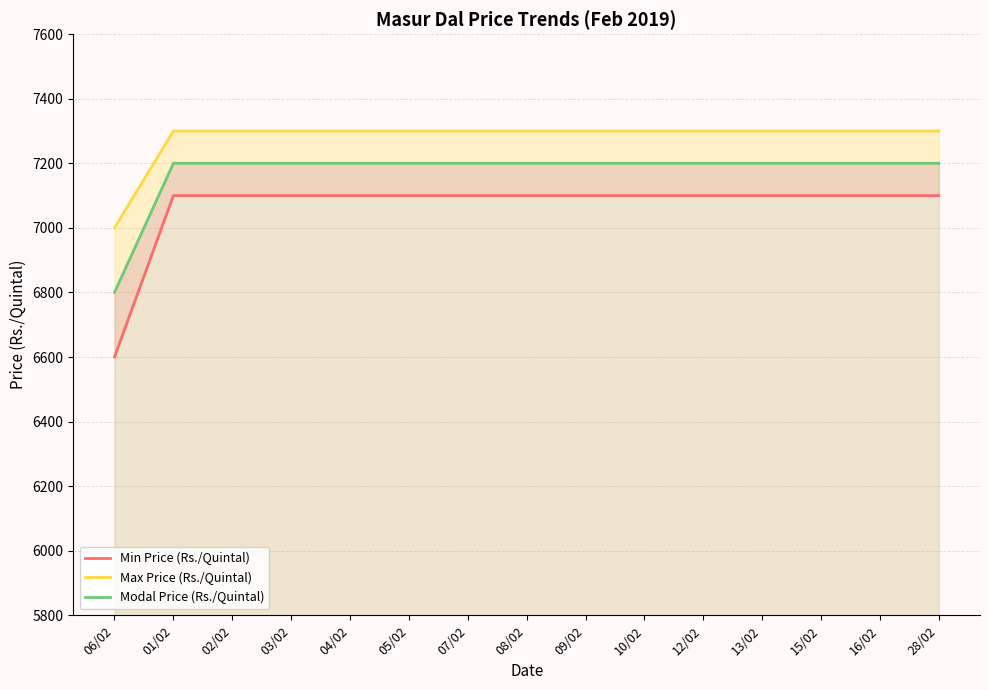

Rank the categories by Modal Price (Rs./Quintal) value from highest to lowest.

01/02, 02/02, 03/02, 04/02, 05/02, 07/02, 08/02, 09/02, 10/02, 12/02, 13/02, 15/02, 16/02, 28/02, 06/02